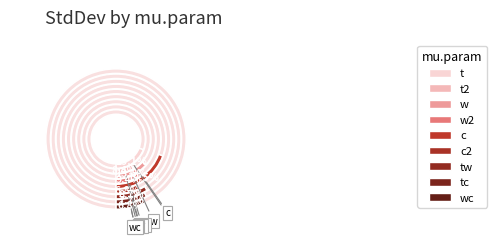

How many slices are in this pie chart?

9